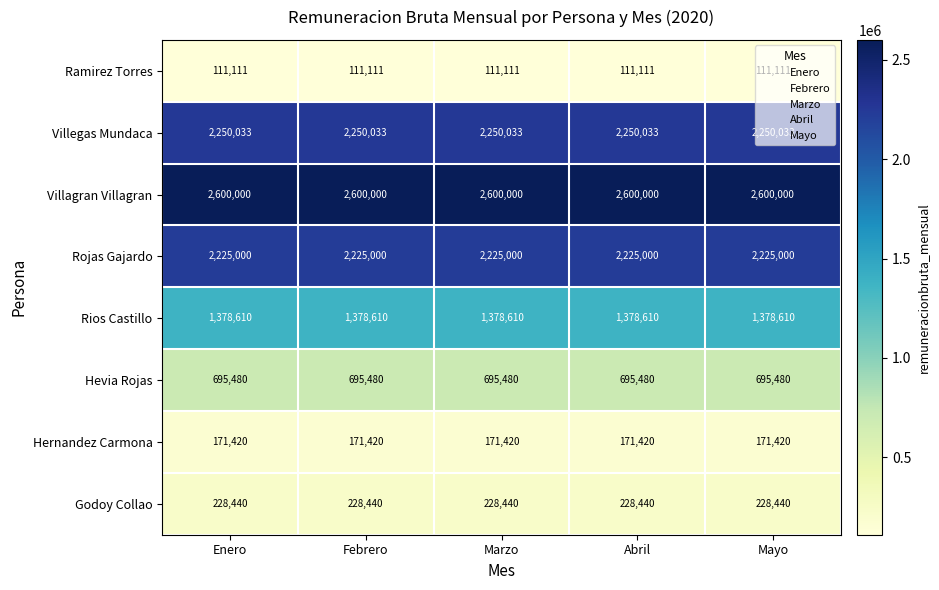

The Villagran Villagran series shows 2600000 at Mayo. True or false?

True